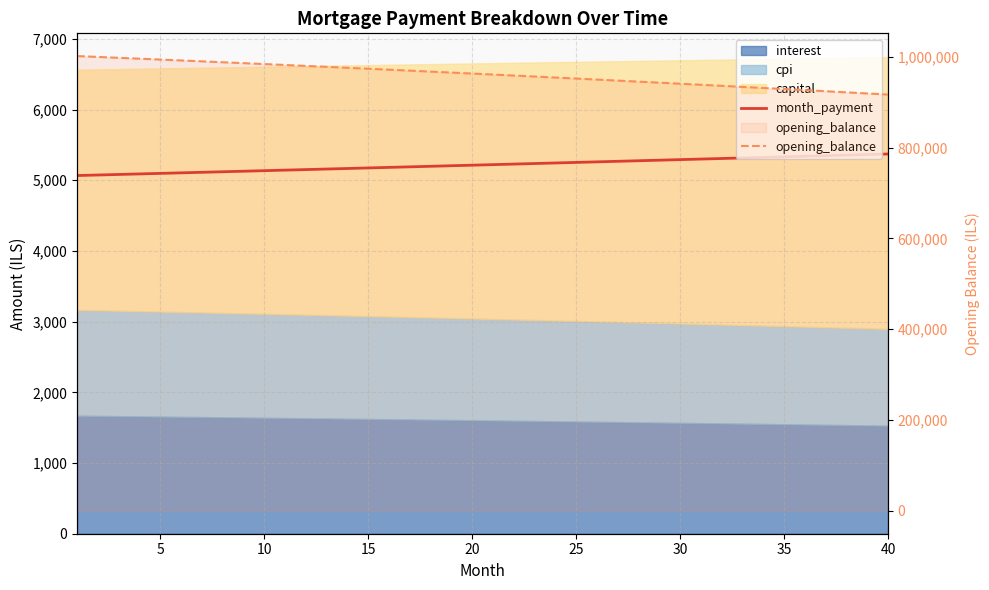

Which has a higher value, 30 or 25?

30